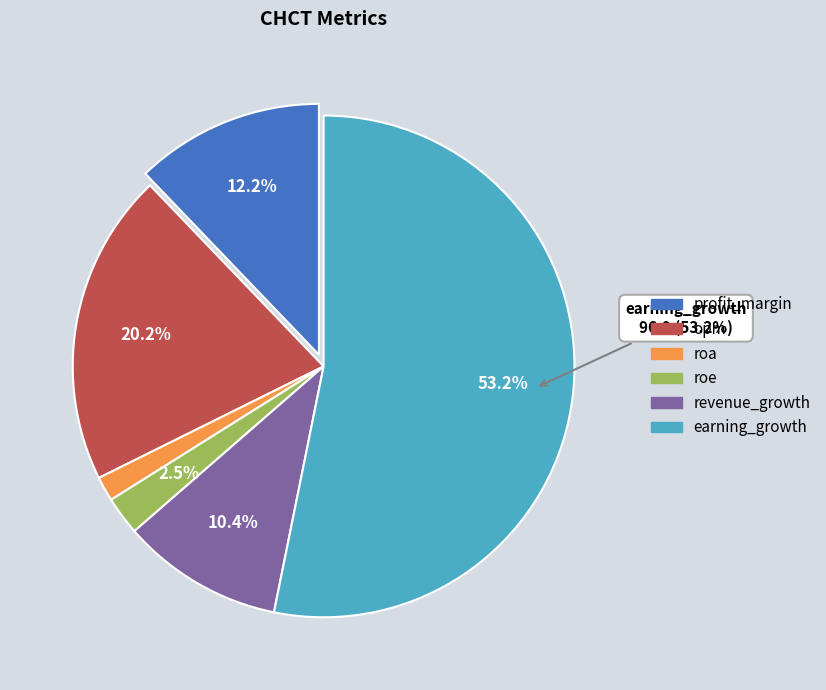

What percentage is the revenue_growth slice, to the nearest percent?

10%